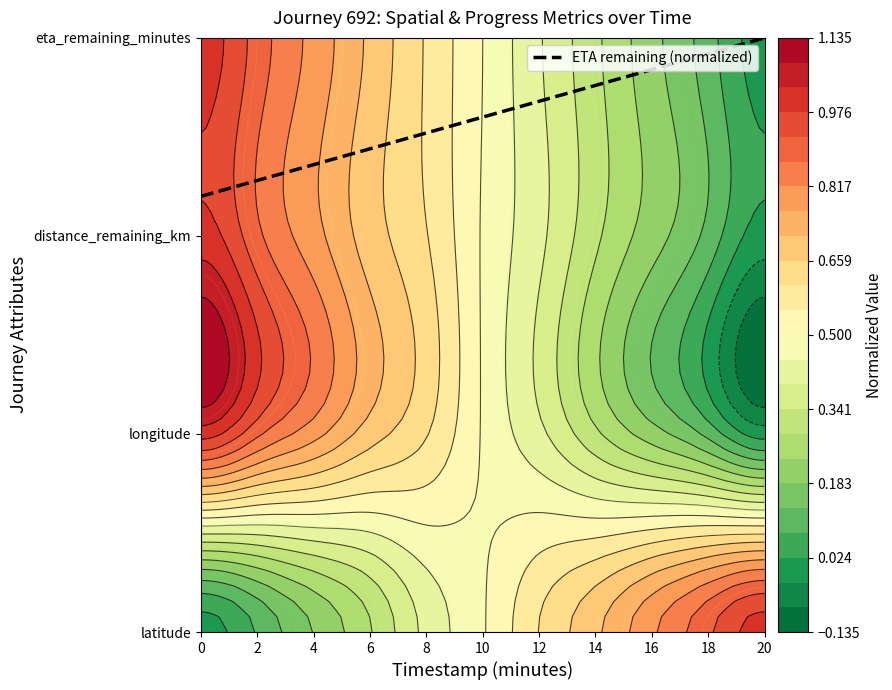

List the labels in order of value, largest first.

20, 18, 16, 14, 12, 10, 8, 6, 4, 2, 0